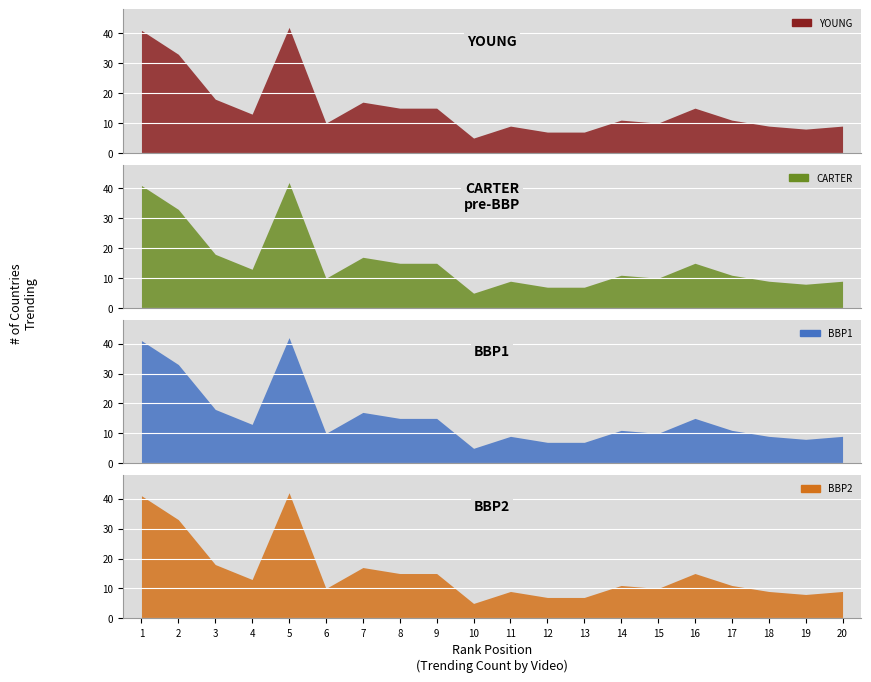

Which series changed the most between 6 and 13?

YOUNG